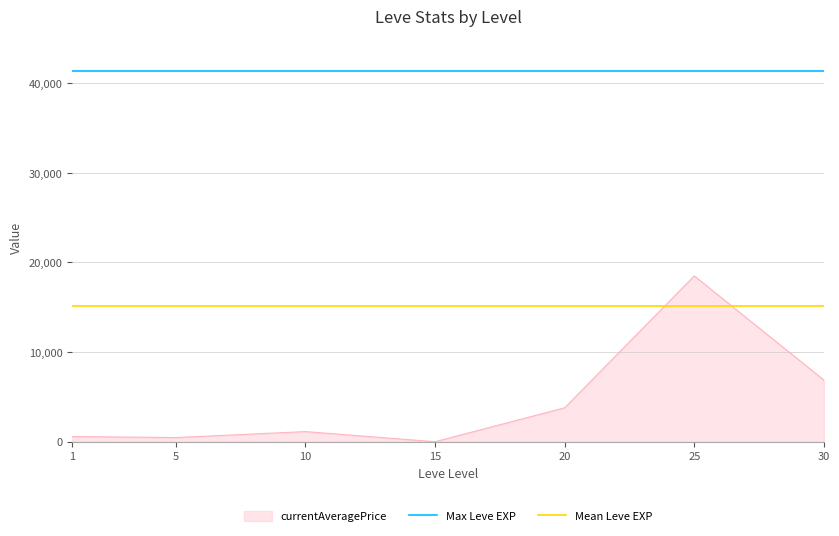

What is the highest value of the currentAveragePrice series?

18499.4